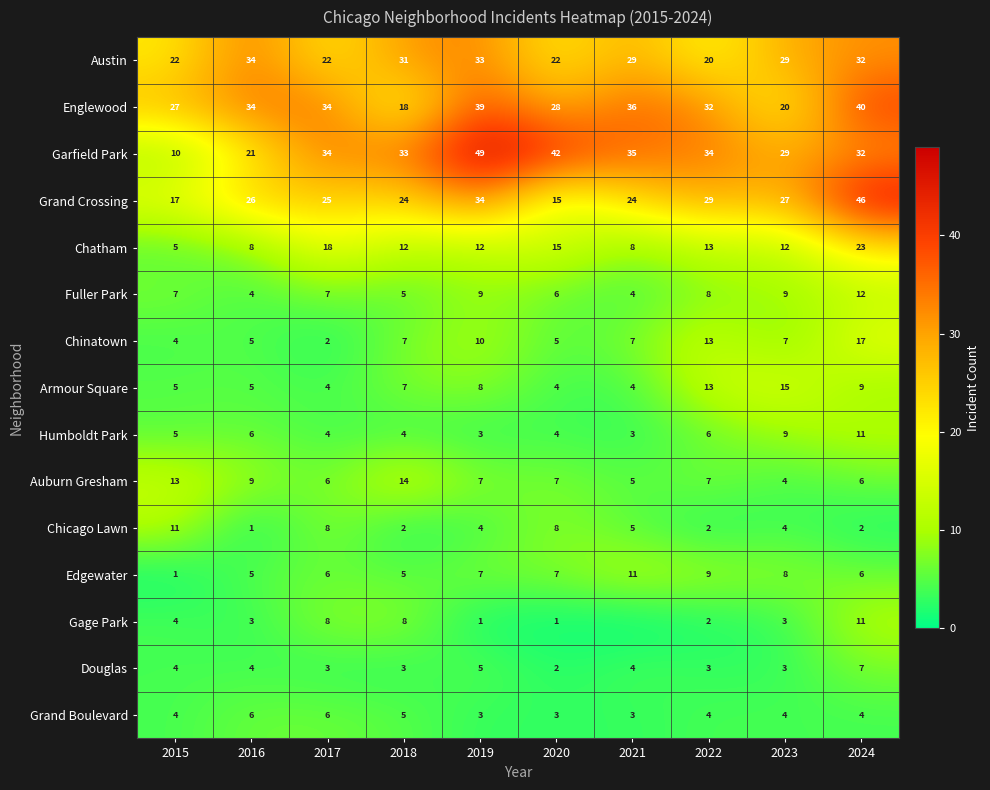

What is the sum of the Douglas values at 2017 and 2019?

8